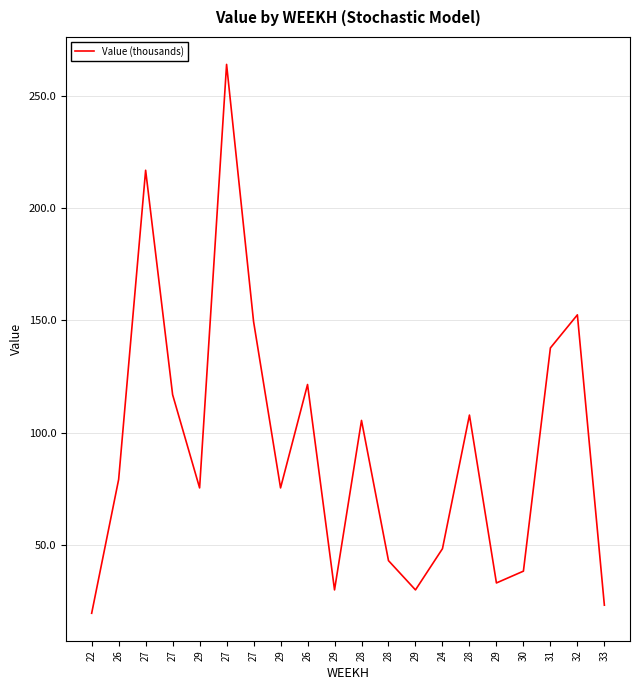

Reading left to right, what are all the values shown in this chart?

22=19.8	26=79.3	27=216.8	27=117.0	29=75.5	27=263.9	27=149.5	29=75.5	26=121.5	29=30.2	28=105.6	28=43.2	29=30.2	24=48.5	28=107.9	29=33.3	30=38.5	31=137.8	32=152.5	33=23.4